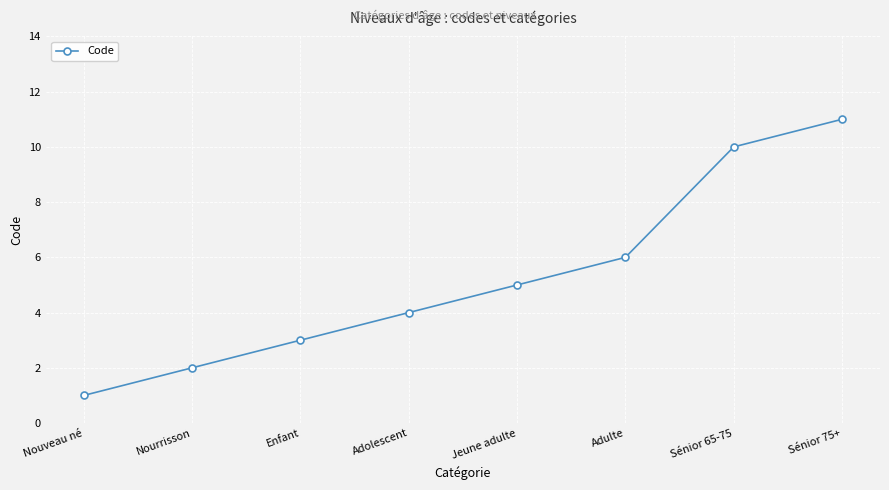

Between Adulte and Nourrisson, which is larger?

Adulte